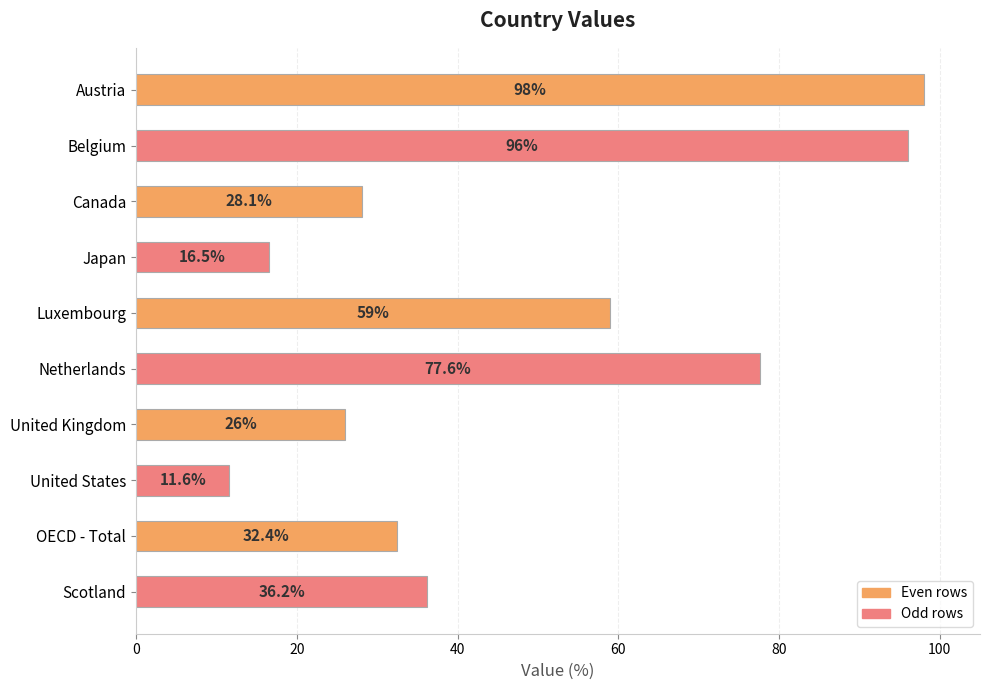

Reading bottom to top, extract all data points from this chart.

36.2	32.4	11.6	26.0	77.6	59.0	16.5	28.1	96.0	98.0